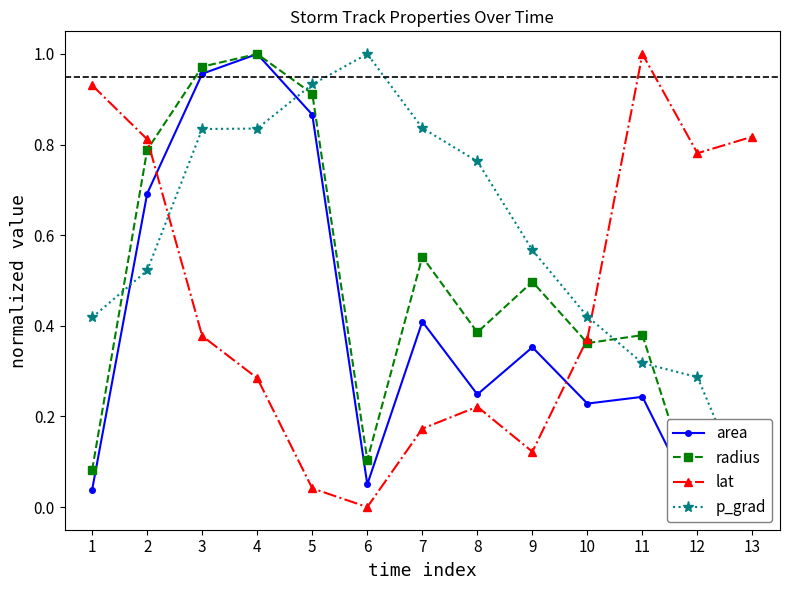

List the labels in order of p_grad value, smallest first.

13, 12, 11, 1, 10, 2, 9, 8, 3, 4, 7, 5, 6